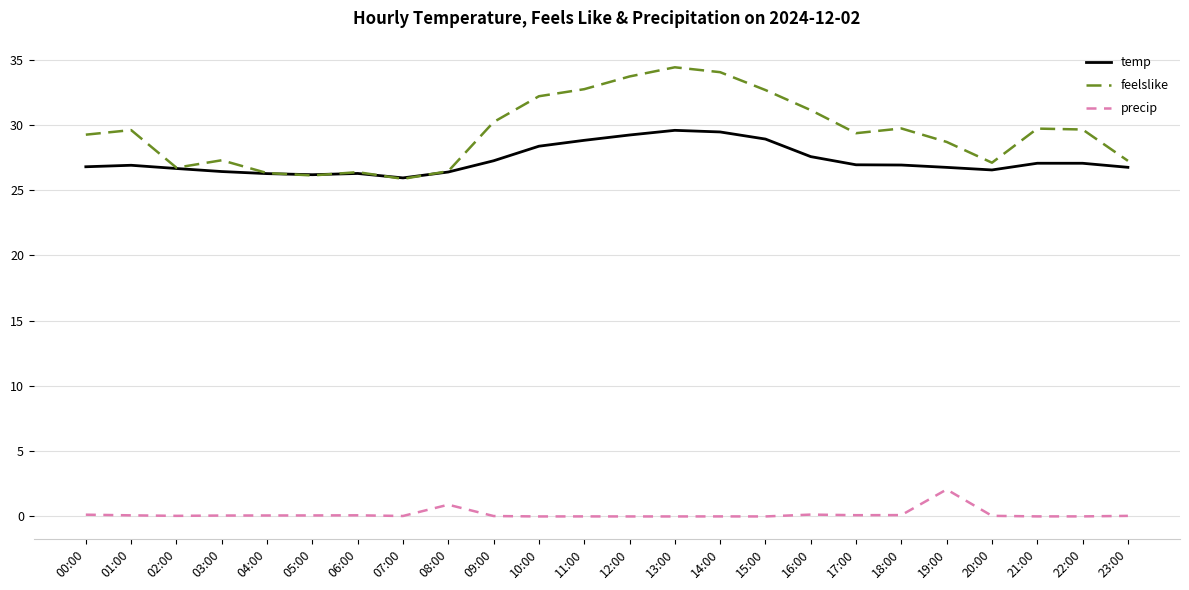

At which label does precip reach its peak?

19:00